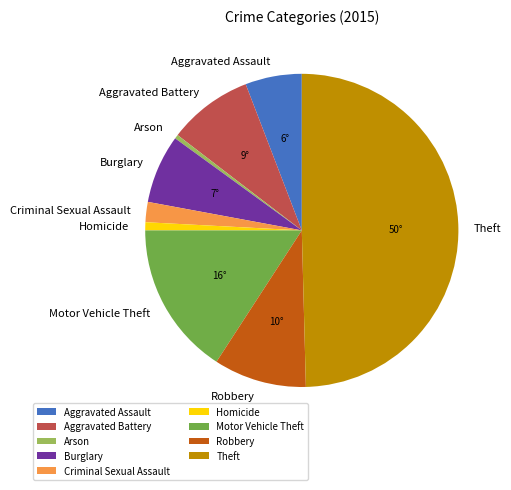

Is Criminal Sexual Assault the majority of the pie?

No